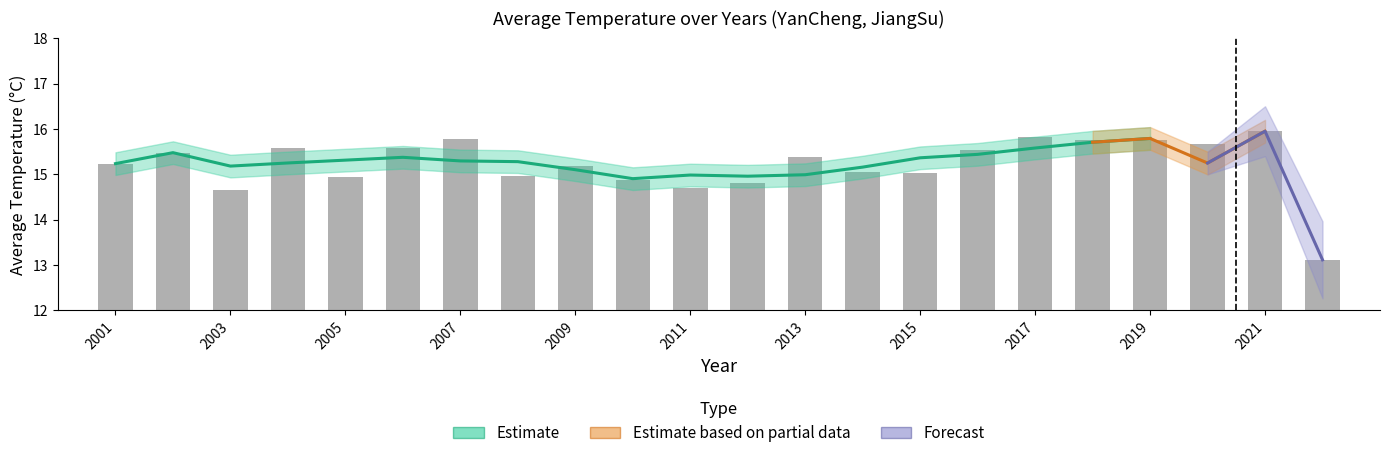

What is the difference between the maximum and second lowest values?

1.3